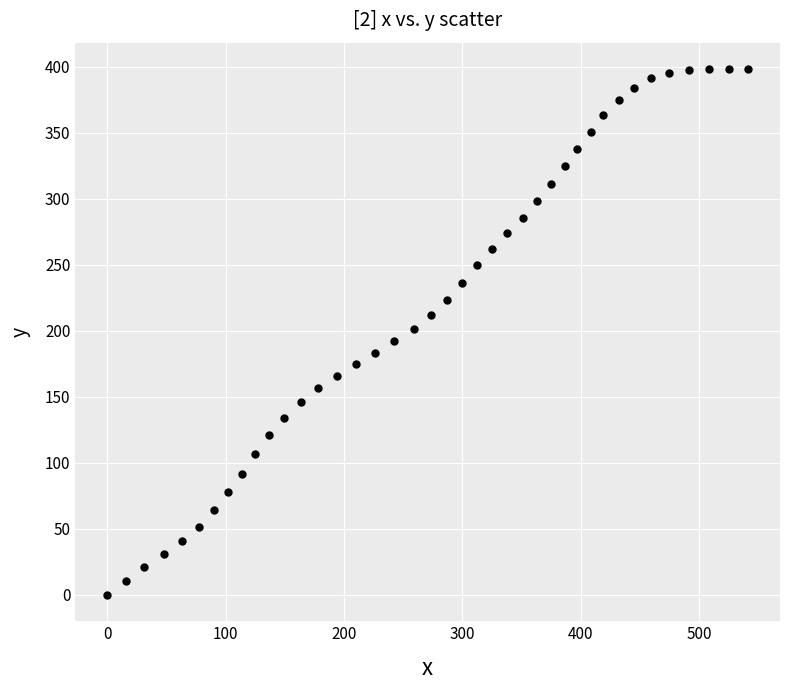

What is the range of X values (max minus min)?

541.1